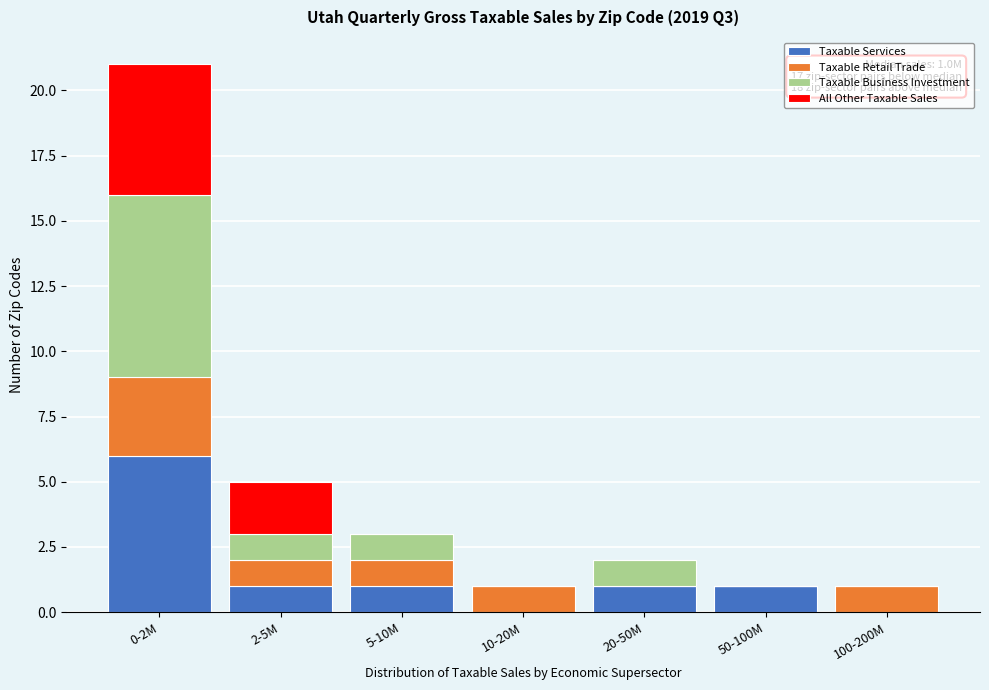

Reading left to right, transcribe the values for Taxable Services.

0-2M=6	2-5M=1	5-10M=1	10-20M=0	20-50M=1	50-100M=1	100-200M=0